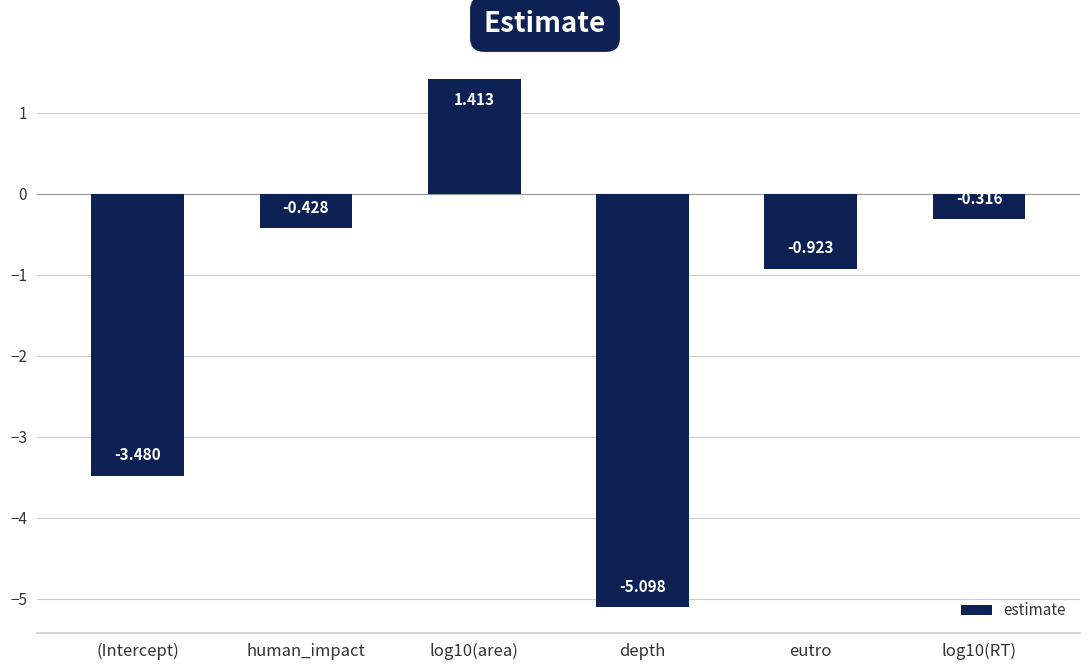

What is the difference between the maximum and minimum values?

6.5